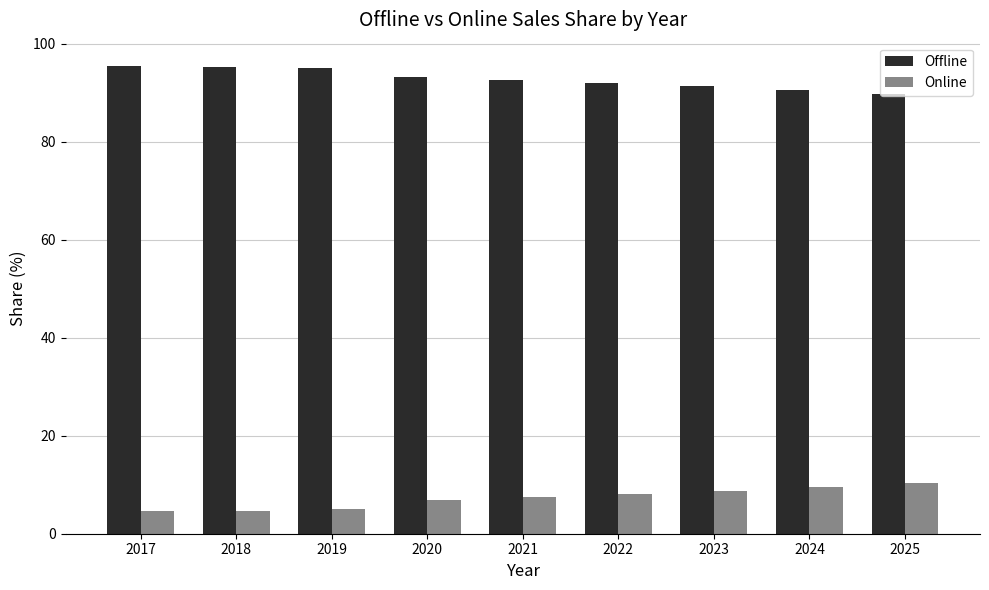

Read the Offline value at 2019.

95.0